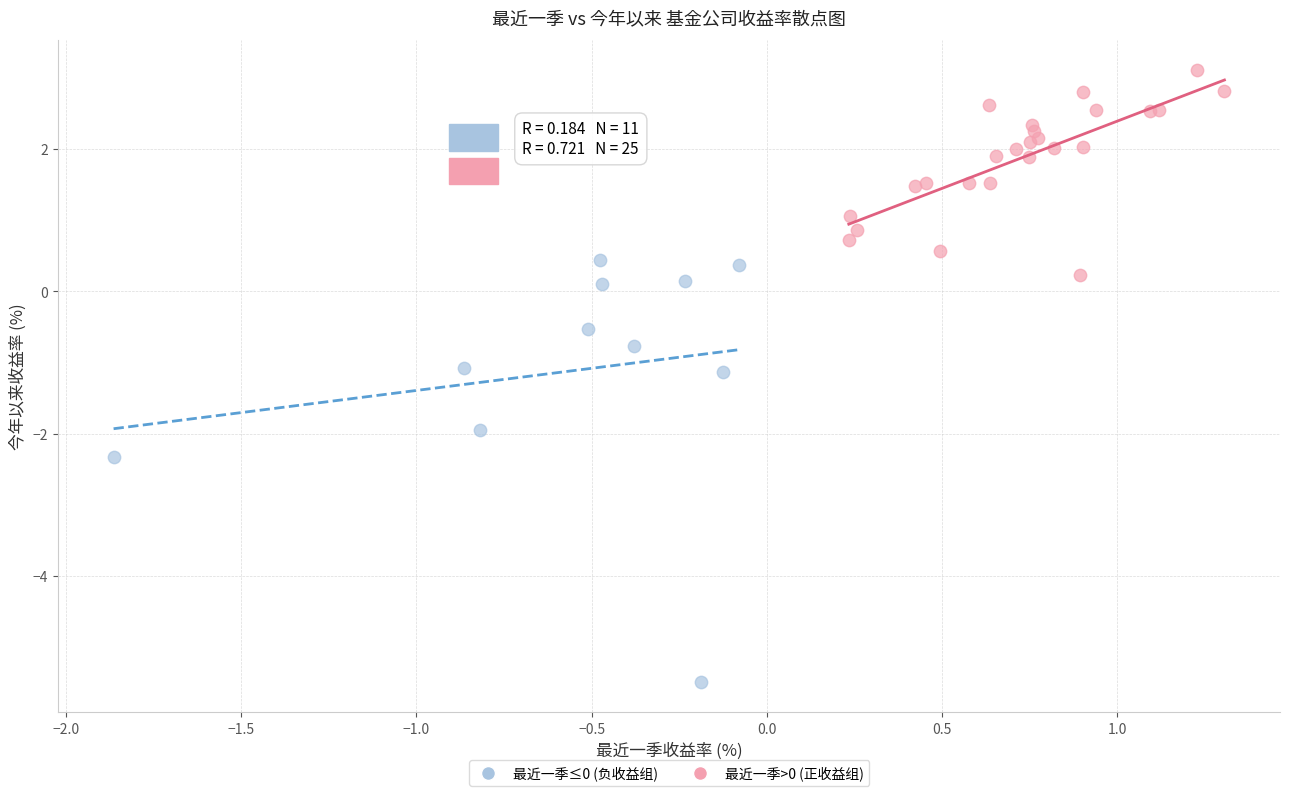

Which series reaches the maximum Y coordinate?

最近一季>0 (正收益组)